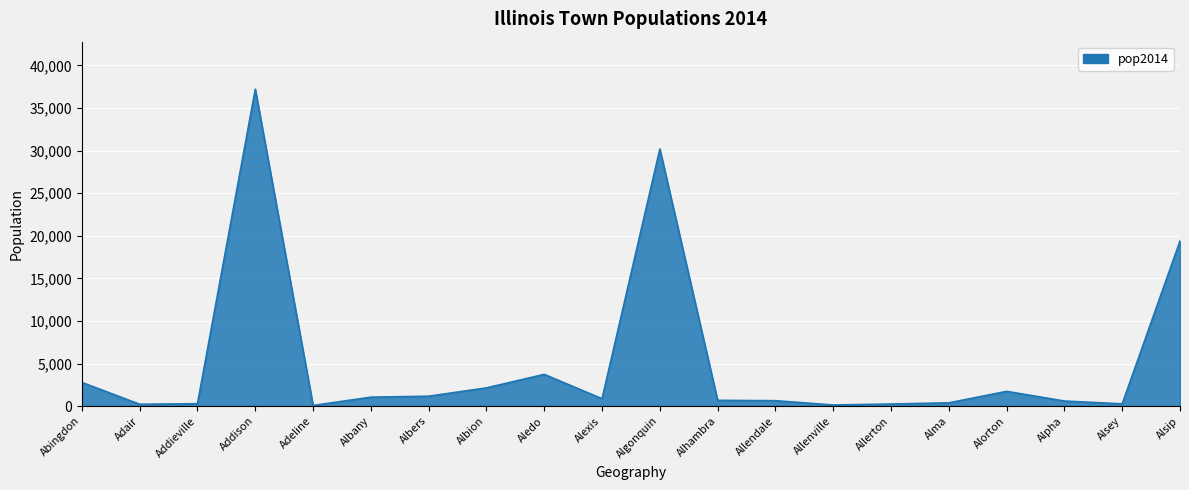

What is the difference between the maximum and minimum values?

37143